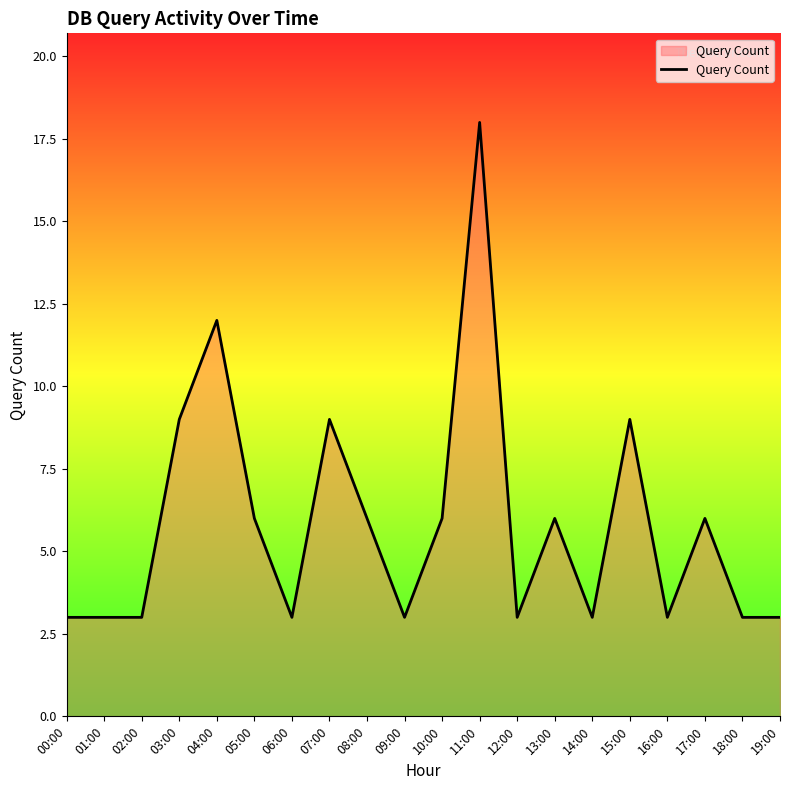

What position from the right is 17:00?

3